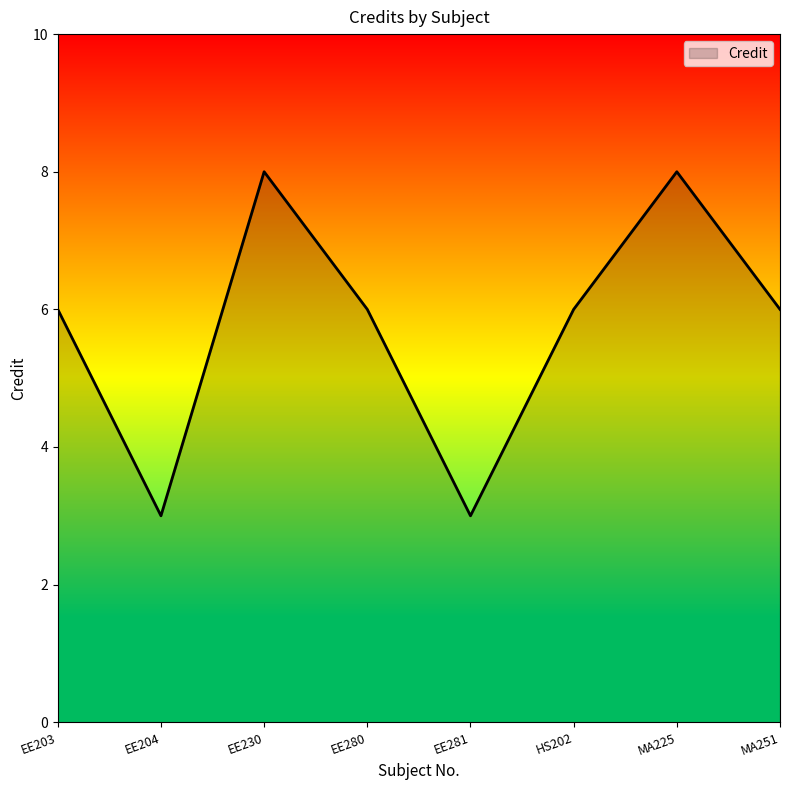

Reading left to right, list all the values displayed in this chart.

6	3	8	6	3	6	8	6